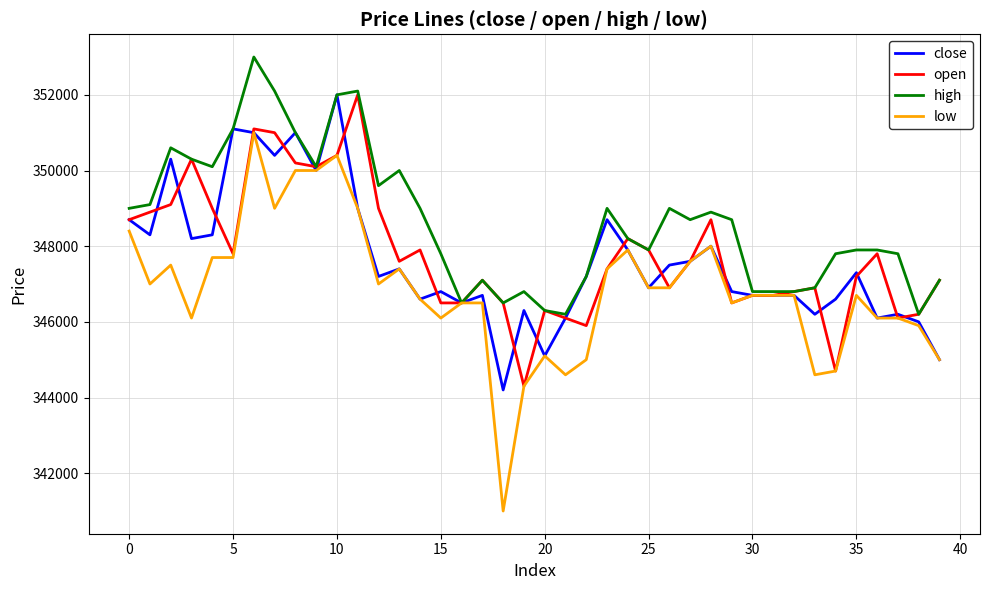

What is the minimum value shown in the chart?

341000